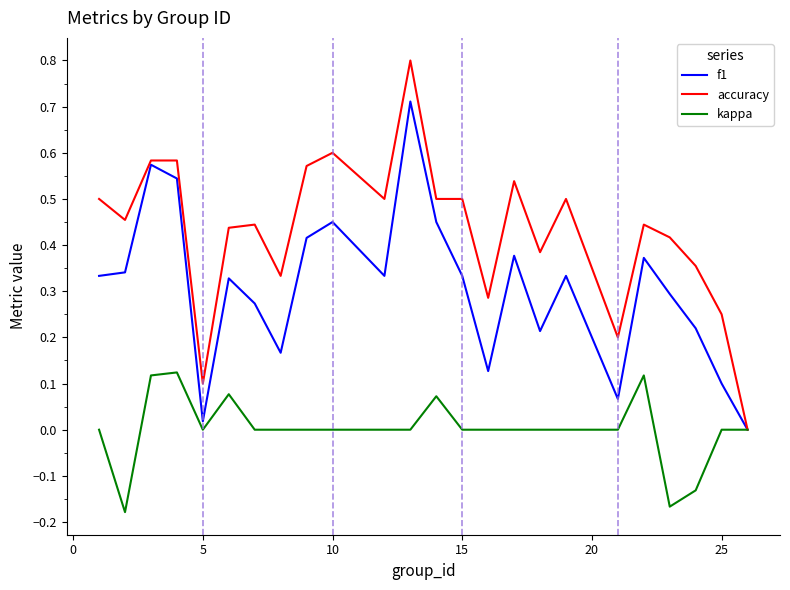

Rank the series by their average value, from highest to lowest.

accuracy, f1, kappa